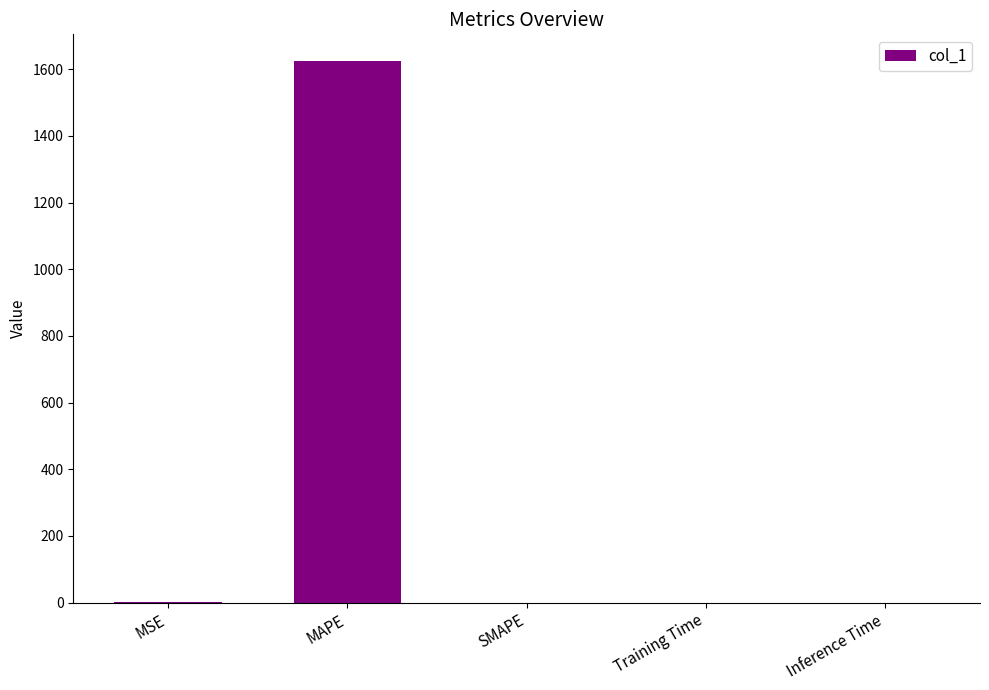

The value at MAPE is 1623.9. True or false?

True